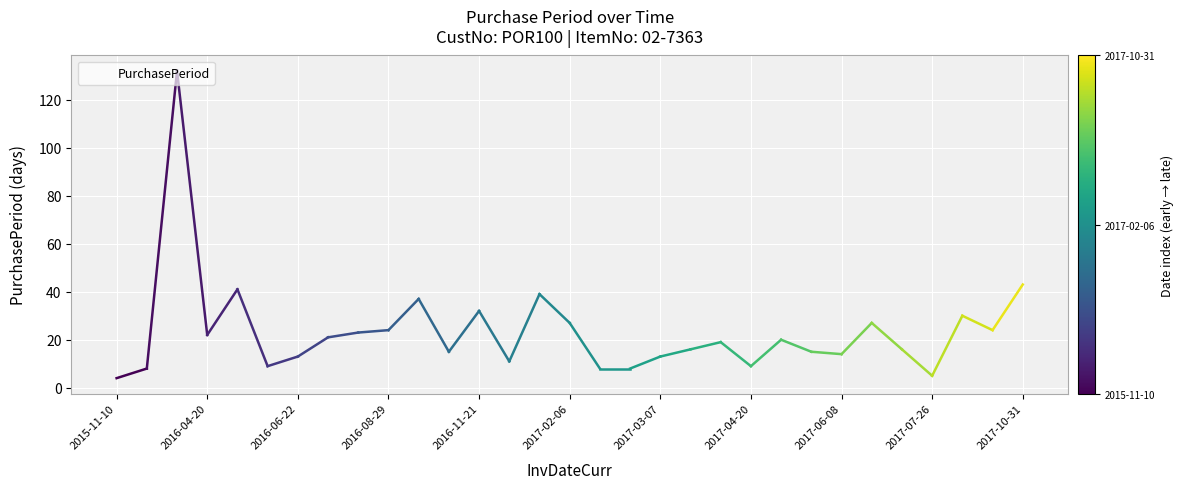

What is the maximum value shown in the chart?

132